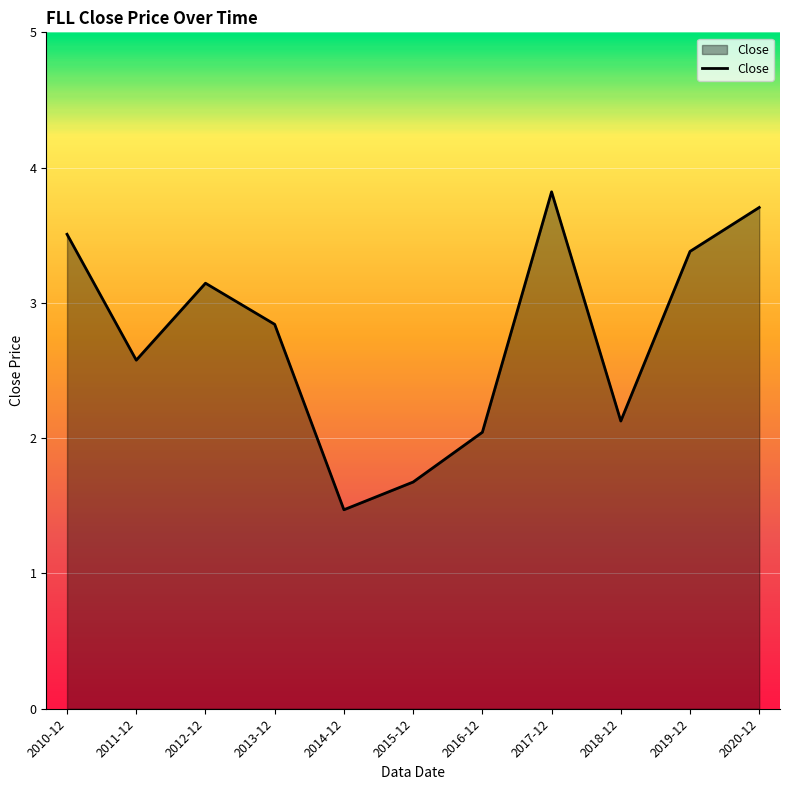

Does the chart have visible grid lines?

Yes